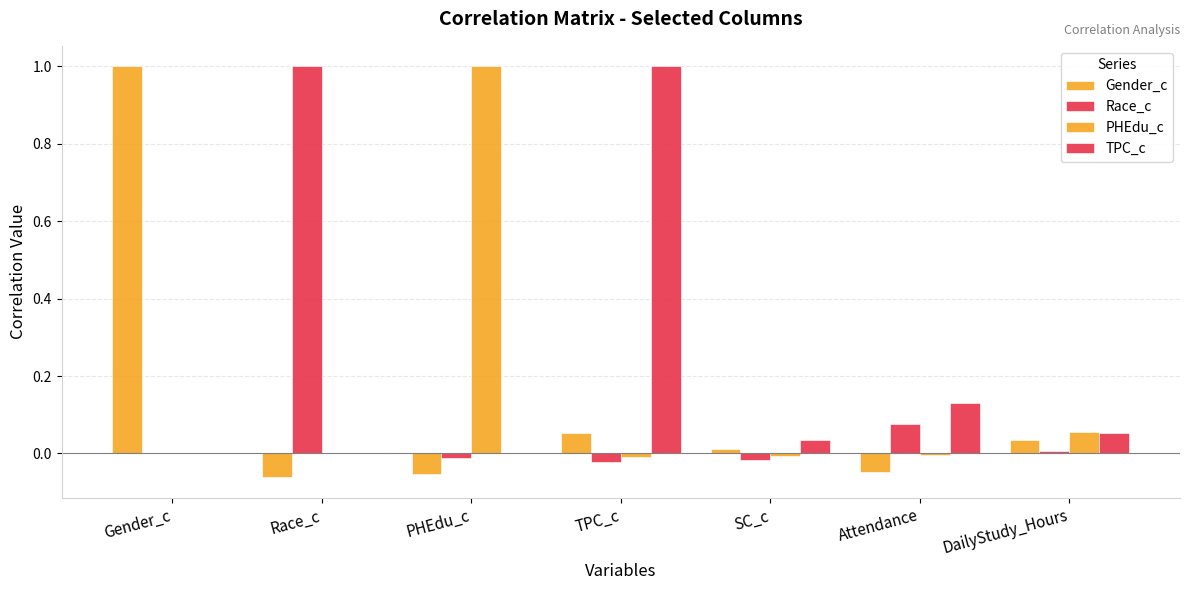

Are the bars horizontal?

No